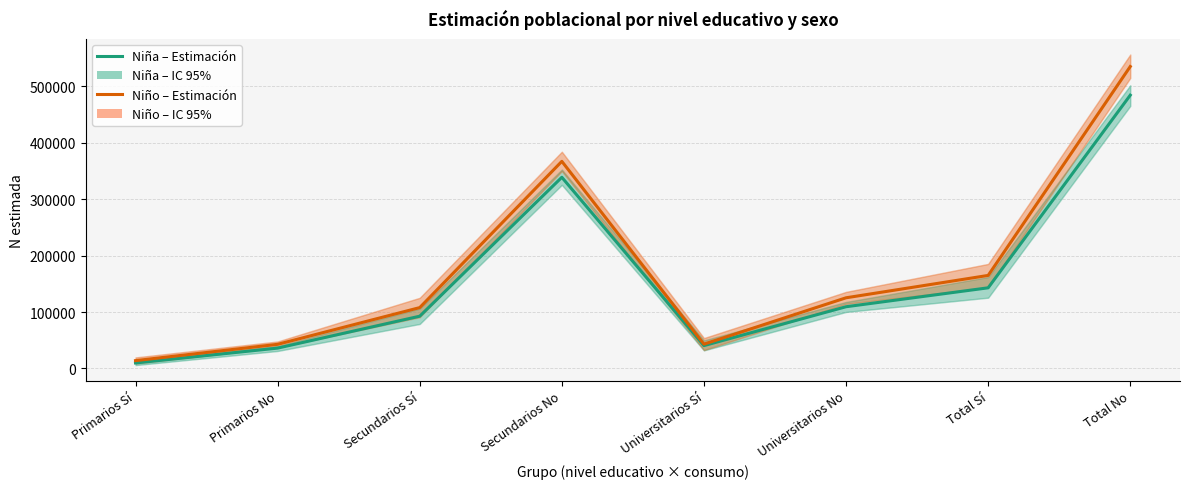

List the series in order of their overall mean, lowest first.

Niña – Estimación, Niño – Estimación